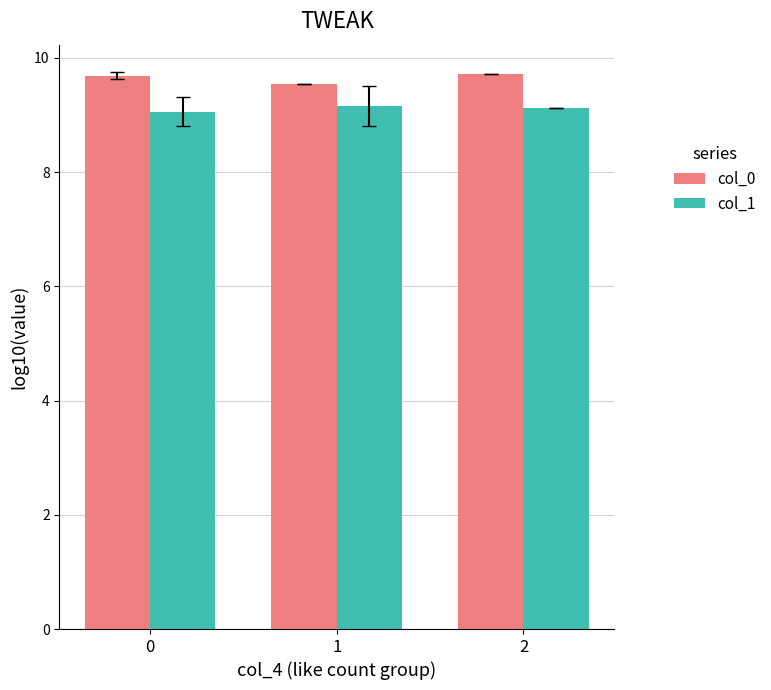

What is the difference between the maximum and minimum values in the col_0 series?

0.2